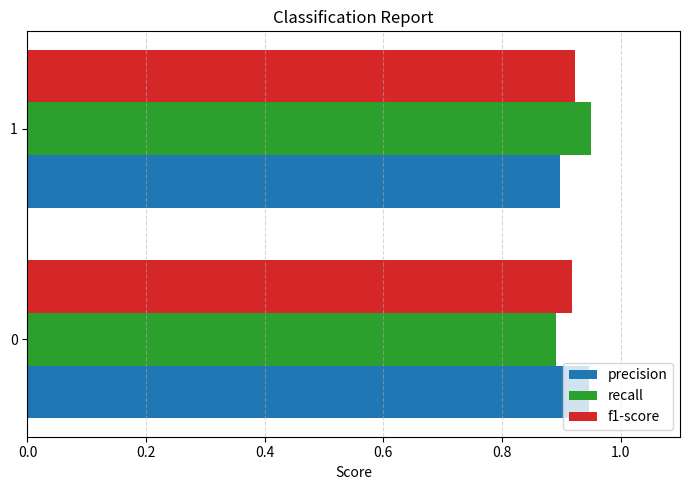

What is the sum of all recall values?

1.8